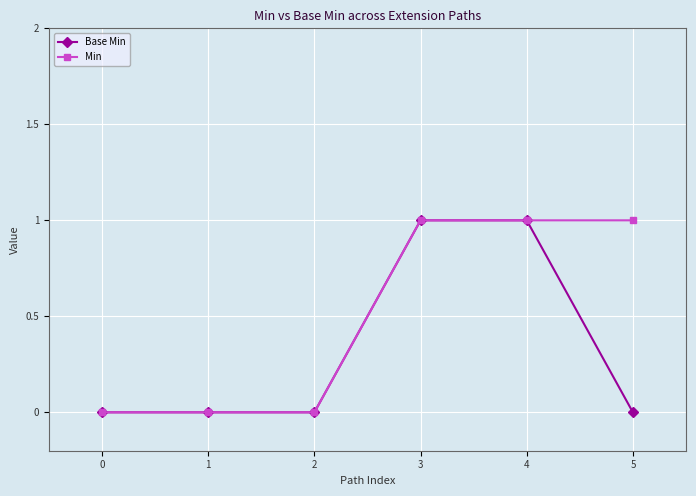

How many values in the Min series are below 1?

3